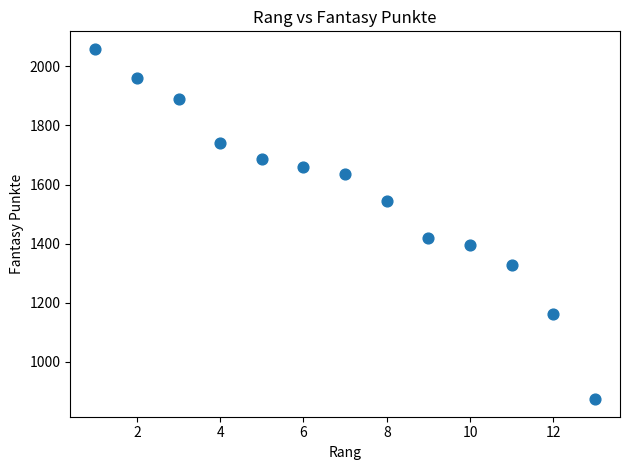

What Y value in the scatter plot is closest to 1466?

1420